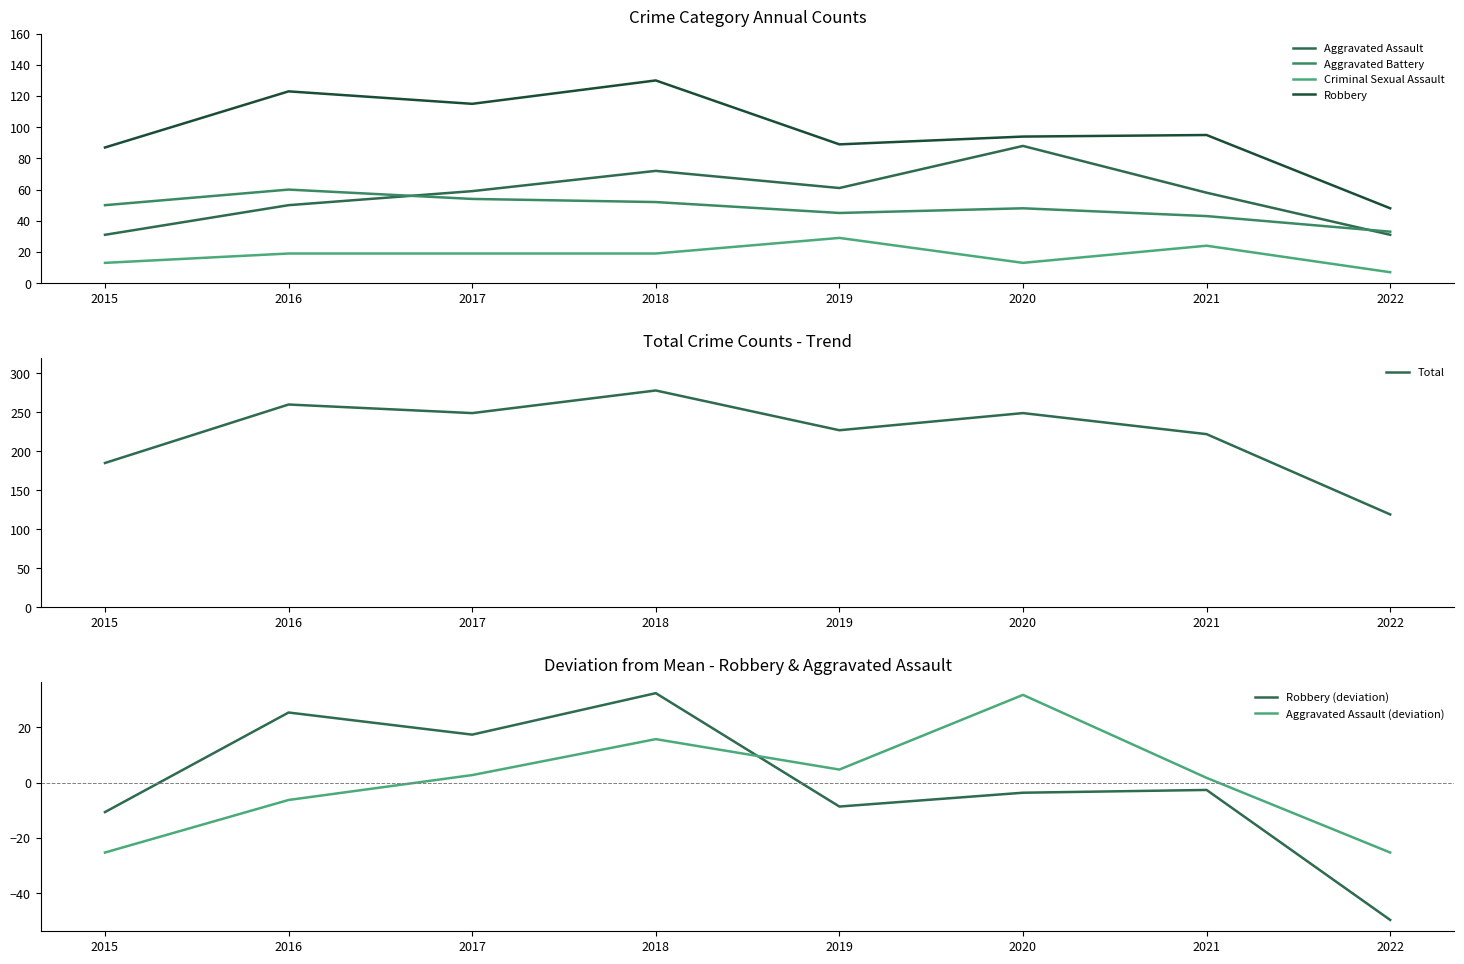

Which has a higher value, 2022 or 2019?

2019